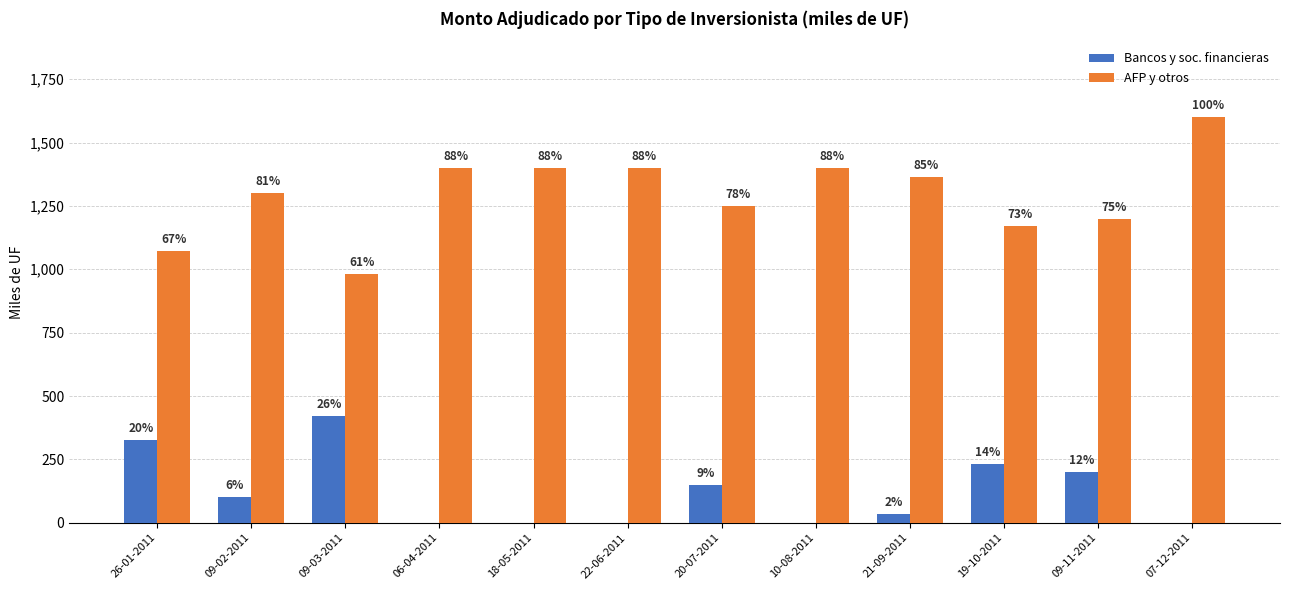

Is the value of Bancos y soc. financieras at 09-11-2011 greater than the value of AFP y otros at 09-02-2011?

No